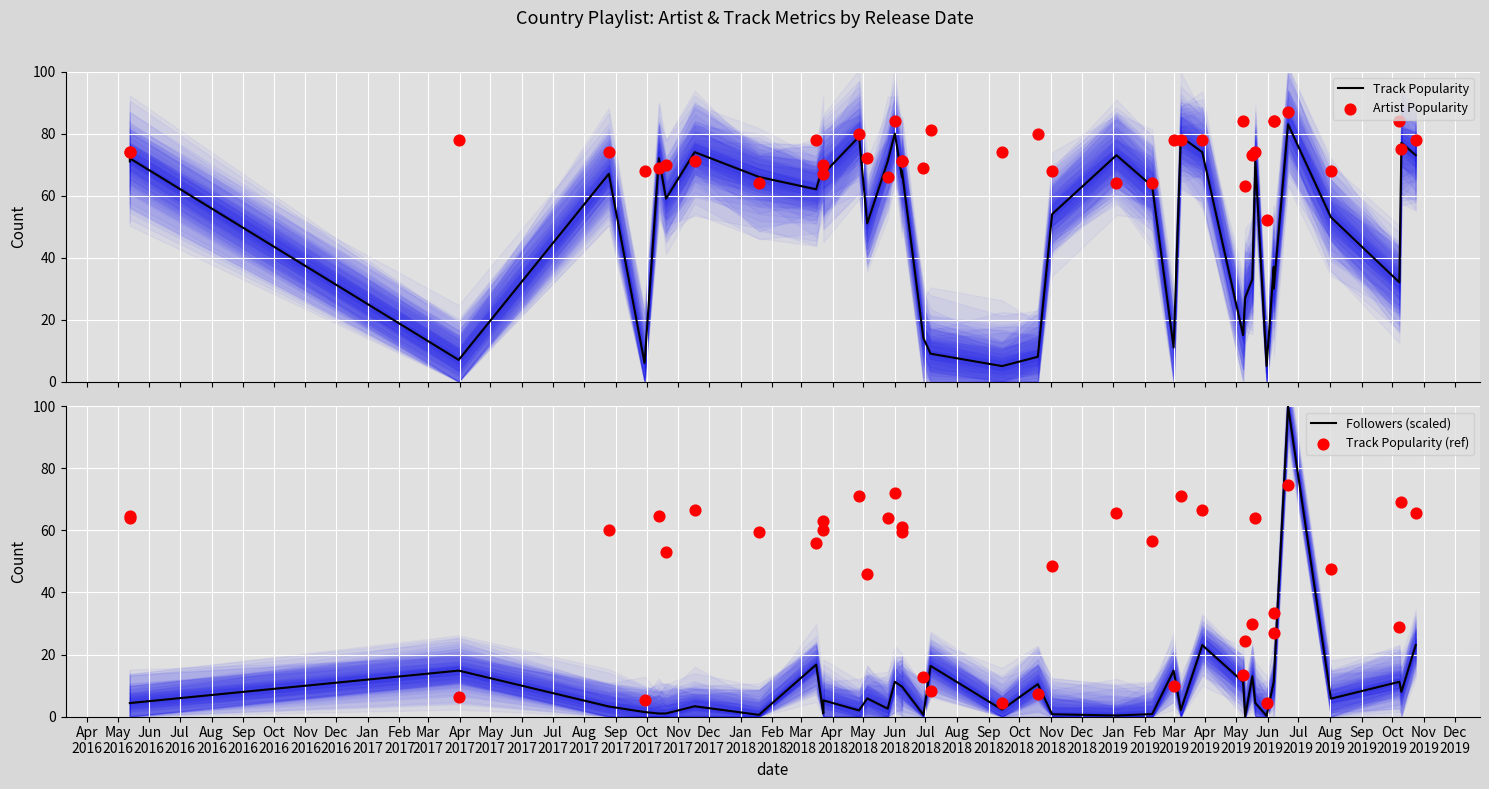

Is the value of Track Popularity at Jan
2018 greater than the value of Artist Popularity at Nov
2017?

No